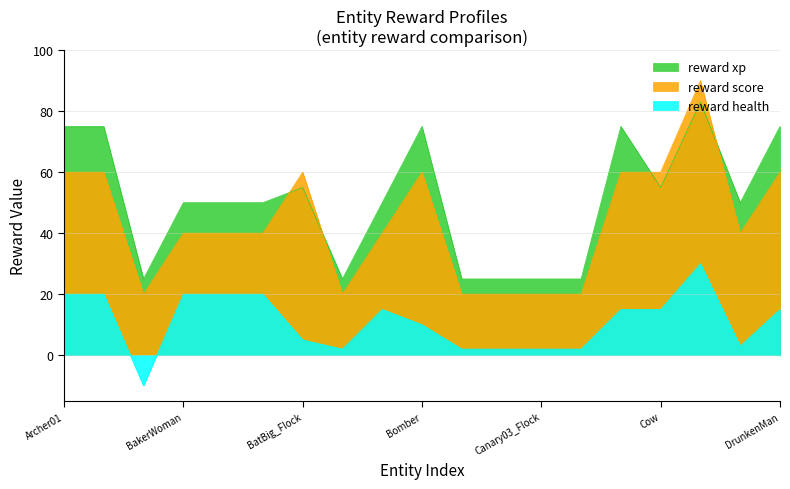

True or false: rewardScore has more than 2 points higher than both neighbors.

True